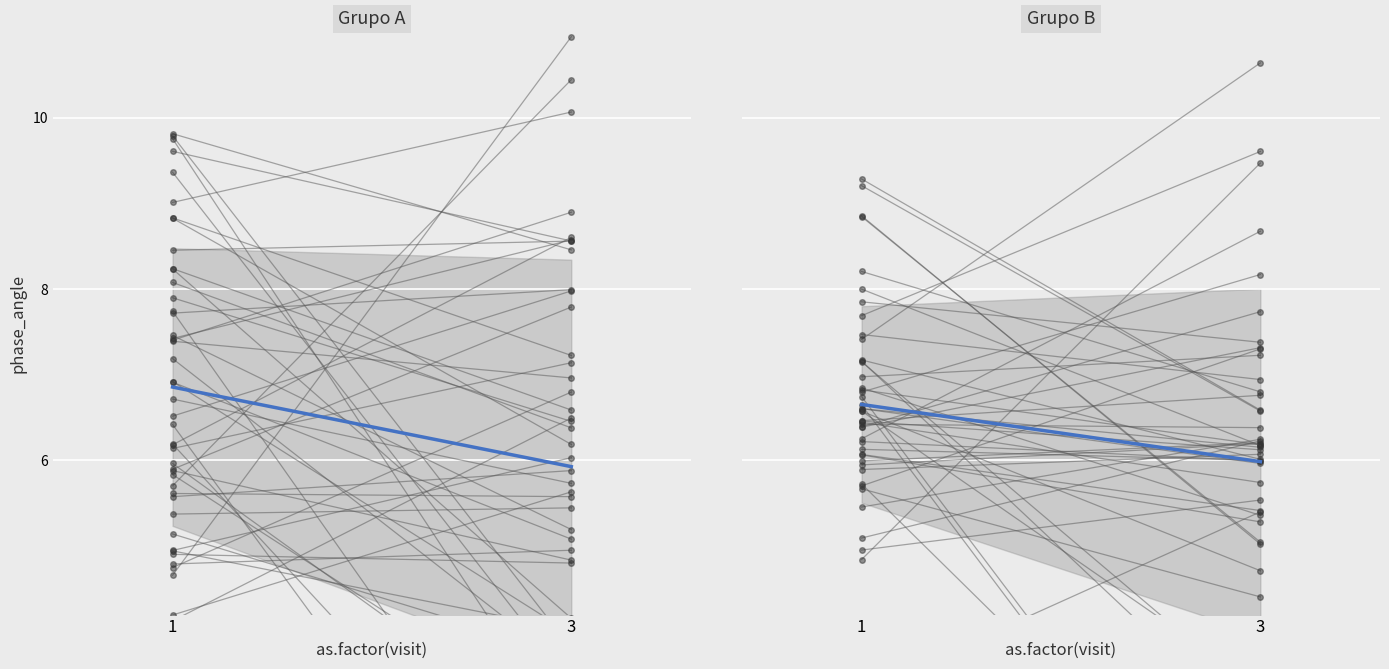

What is the difference between the Grupo B mean trend values at 1 and 3?

0.7